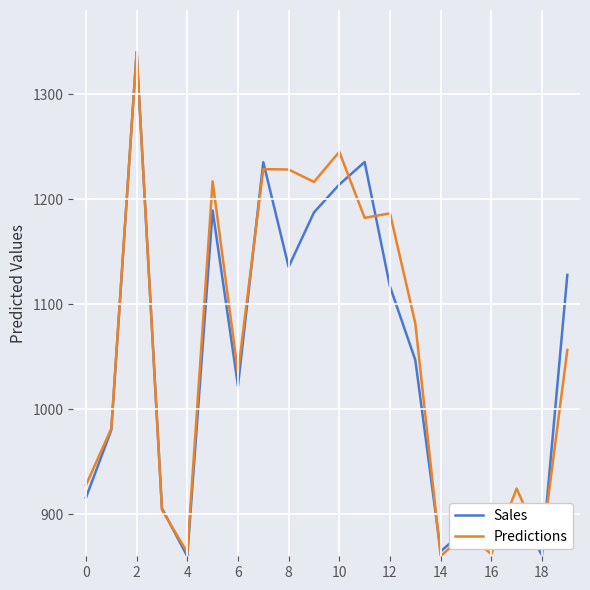

What is the minimum value for Sales?

860.0